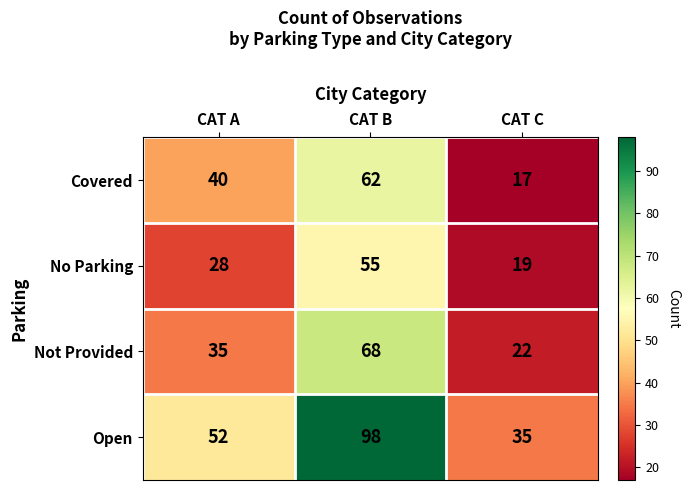

What is the difference between the No Parking values at CAT A and CAT B?

27